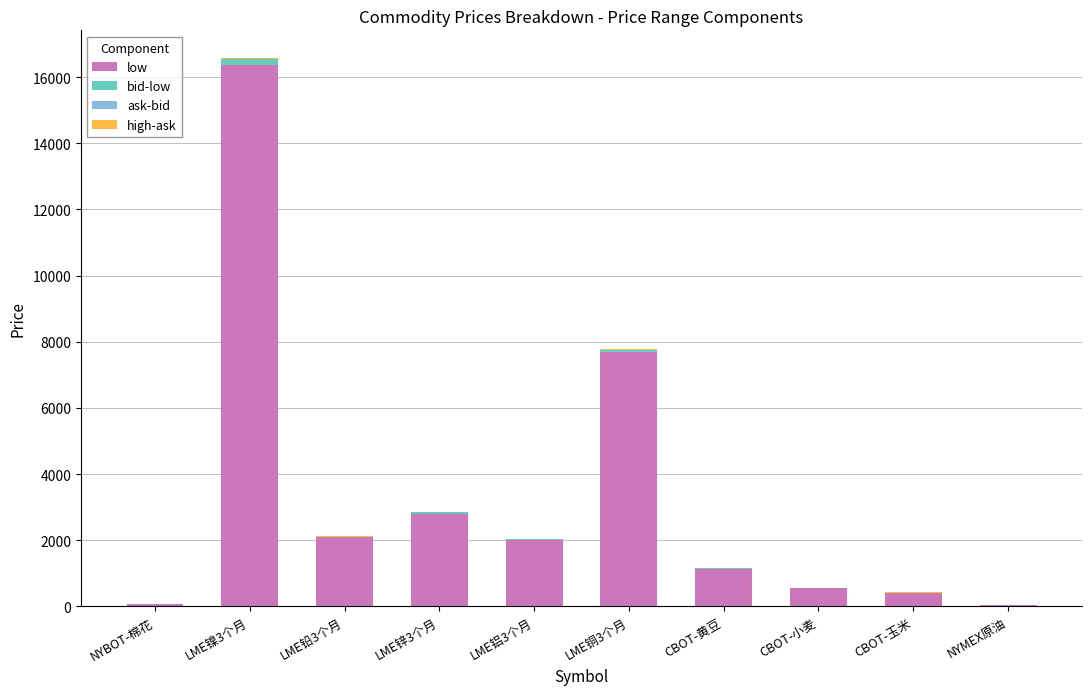

What is the sum of all low values?

33198.7